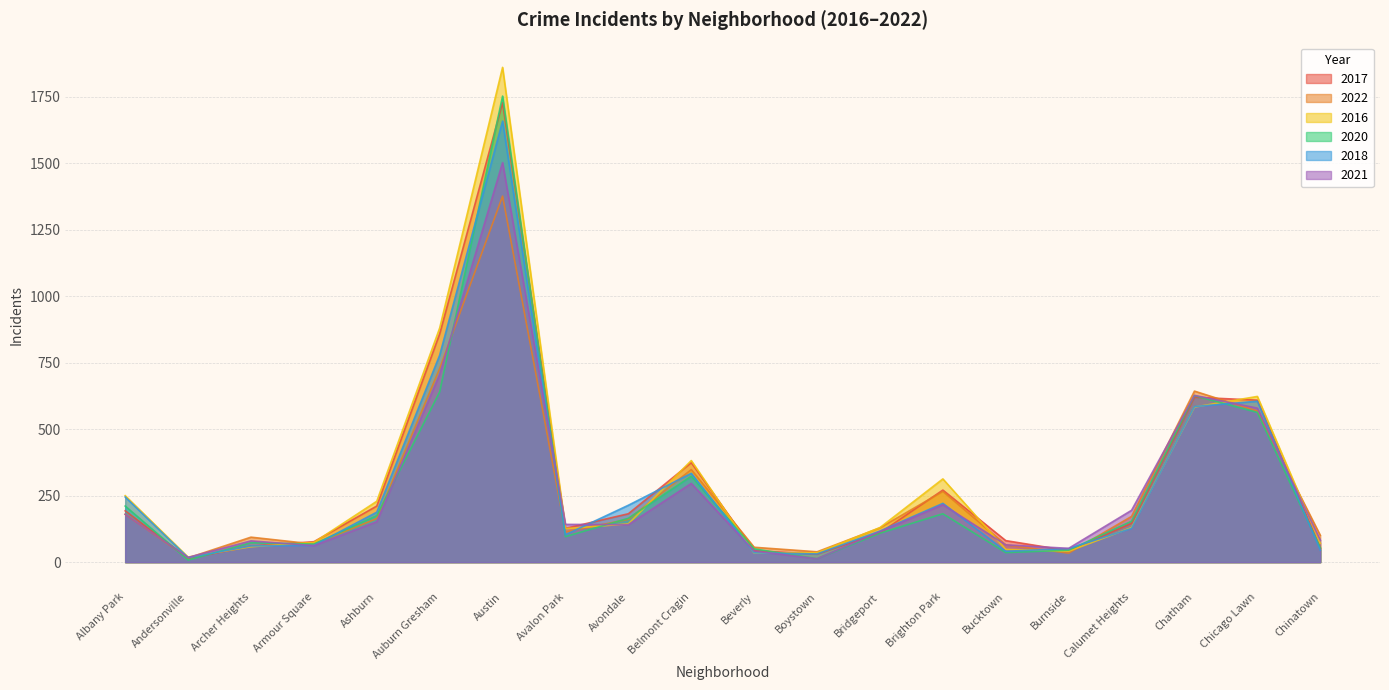

Where is the first local maximum for 2022?

Archer Heights